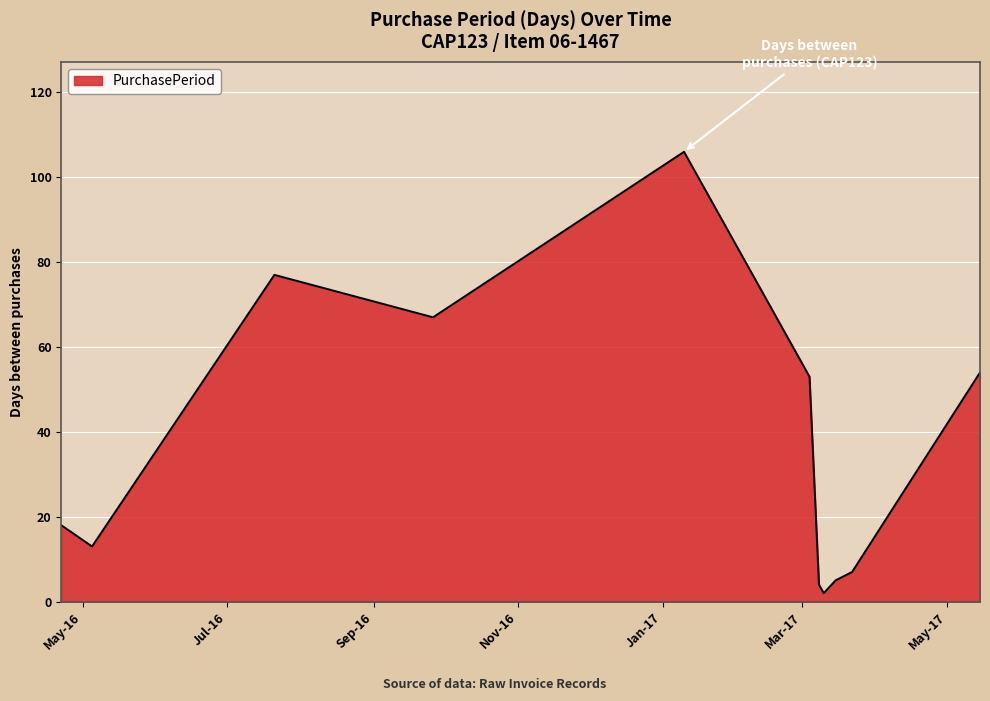

What is the maximum value shown in the chart?

106